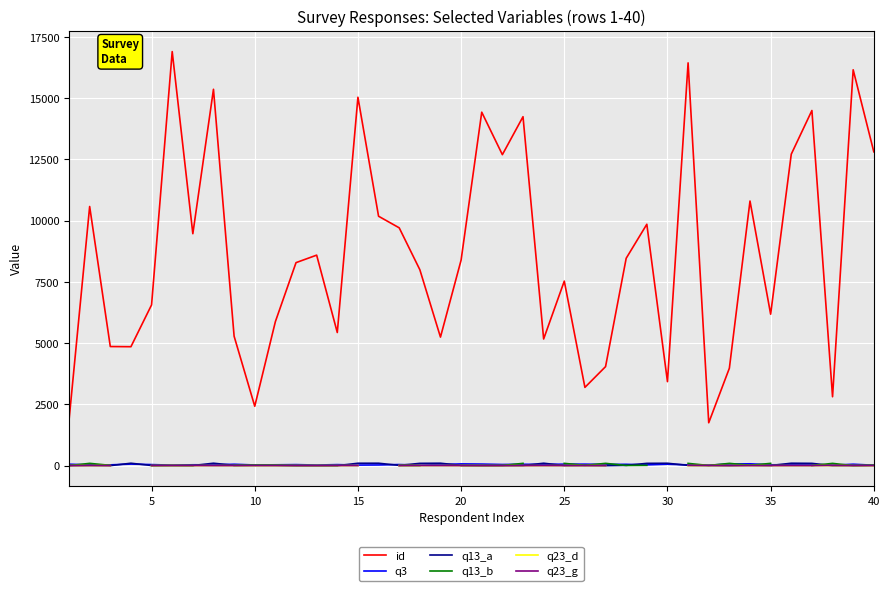

Rank the series by their average value, from lowest to highest.

q13_a, q13_b, q23_d, q23_g, q3, id